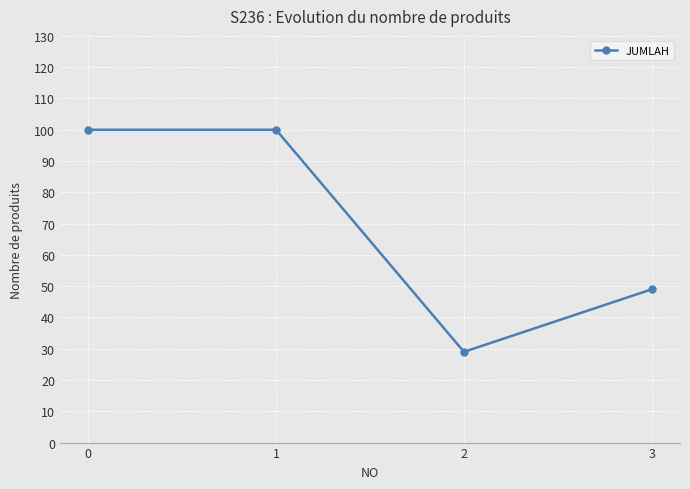

What value does the data have at 1, to the nearest 5?

100